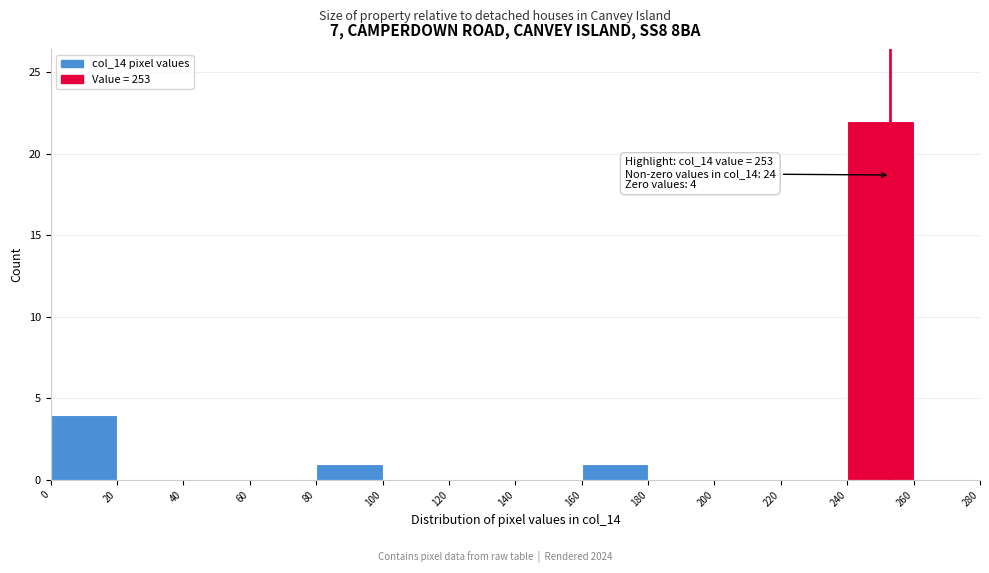

Which range on the x-axis has the tallest bar?

240 to 260